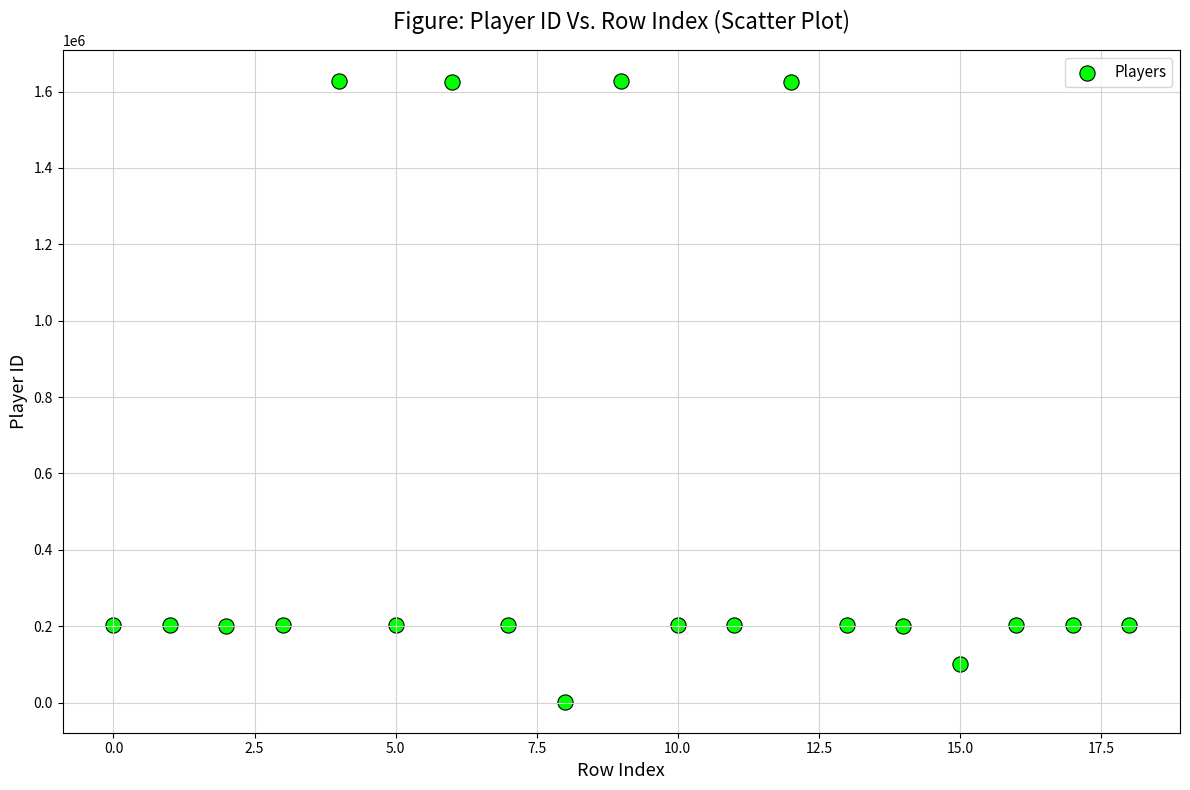

What is the range of Y values (max minus min)?

1625336